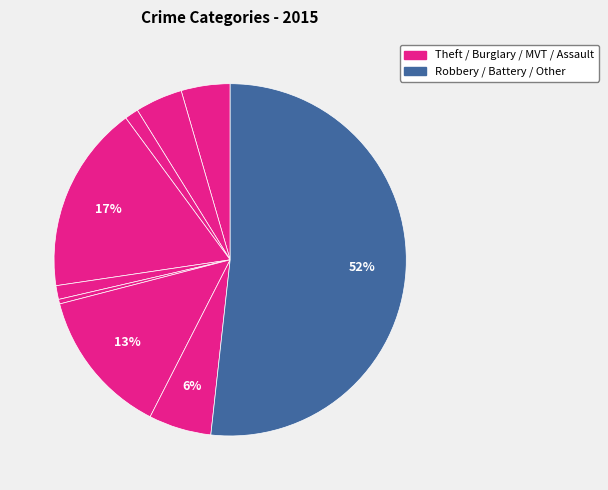

Count the number of slices in the pie.

9